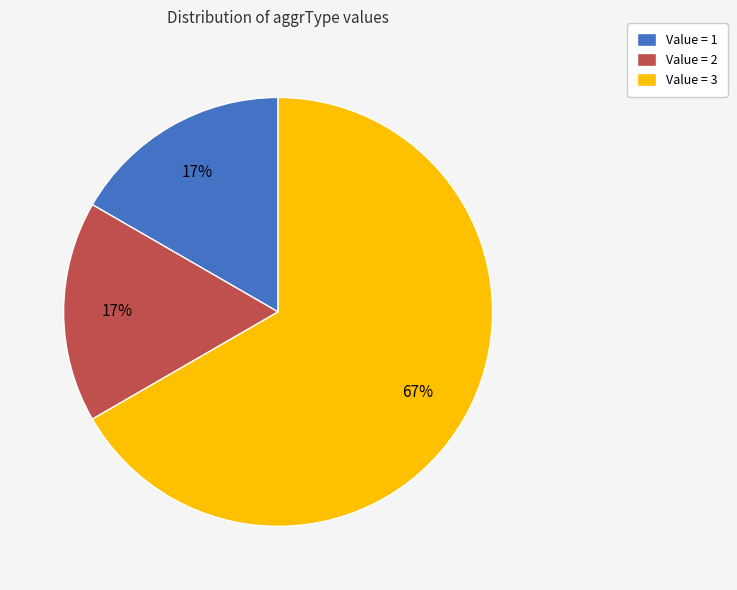

Is it true that Value = 1 is 17% of the pie?

True